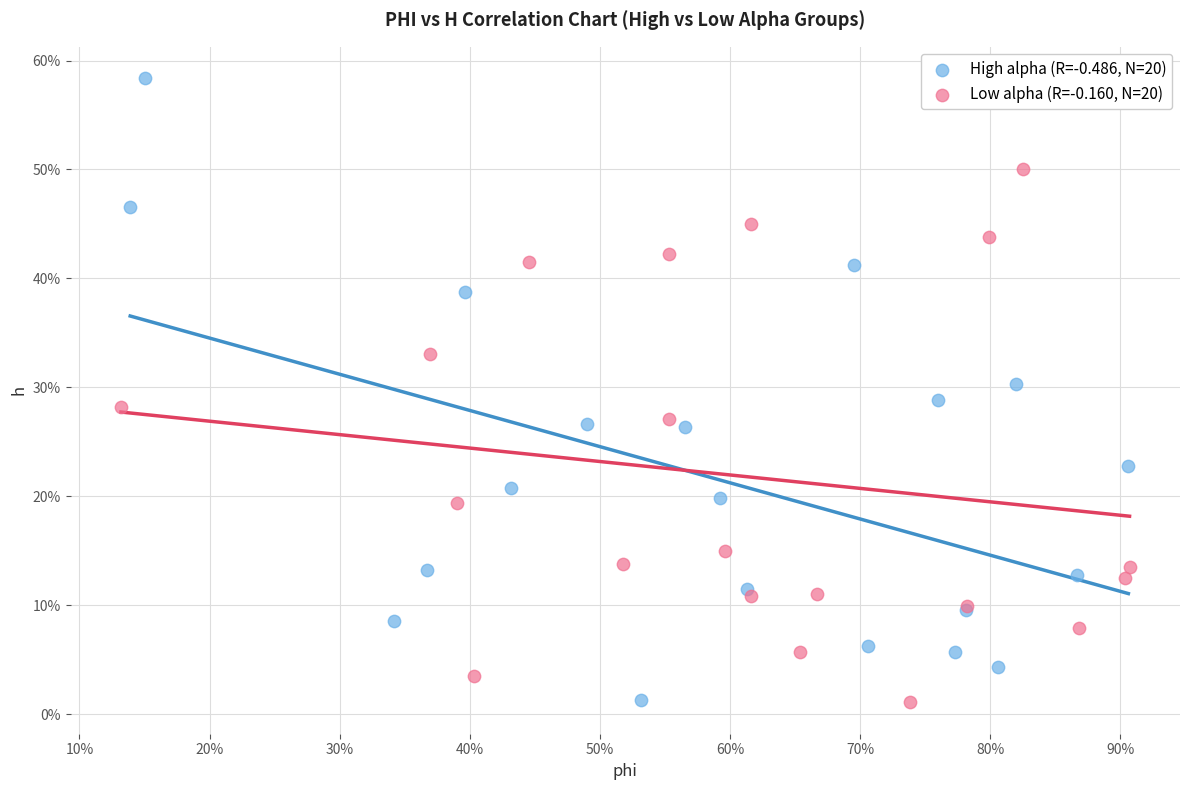

What are all the series names shown in the legend?

High alpha (R=-0.486, N=20), Low alpha (R=-0.160, N=20)